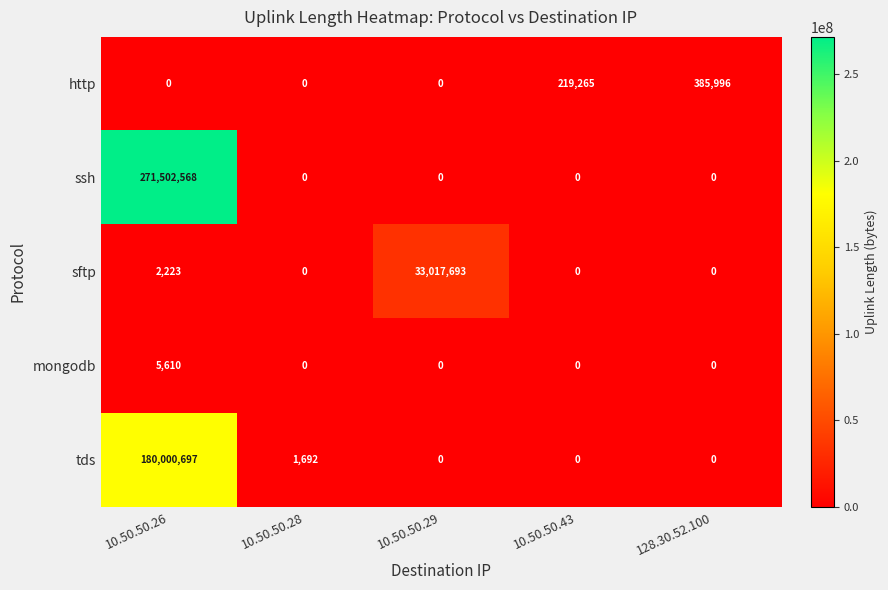

Is it true that ssh equals 372193468 at 10.50.50.26?

False